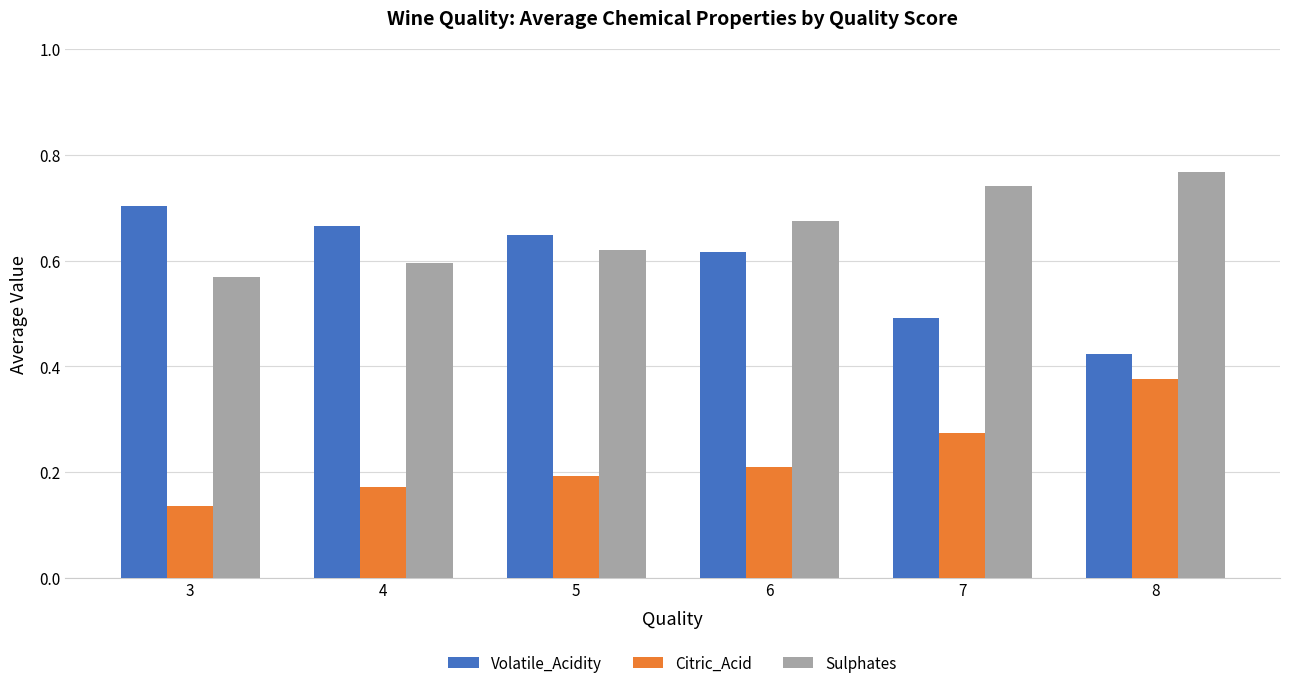

What is the total value across all series at 3?

1.4